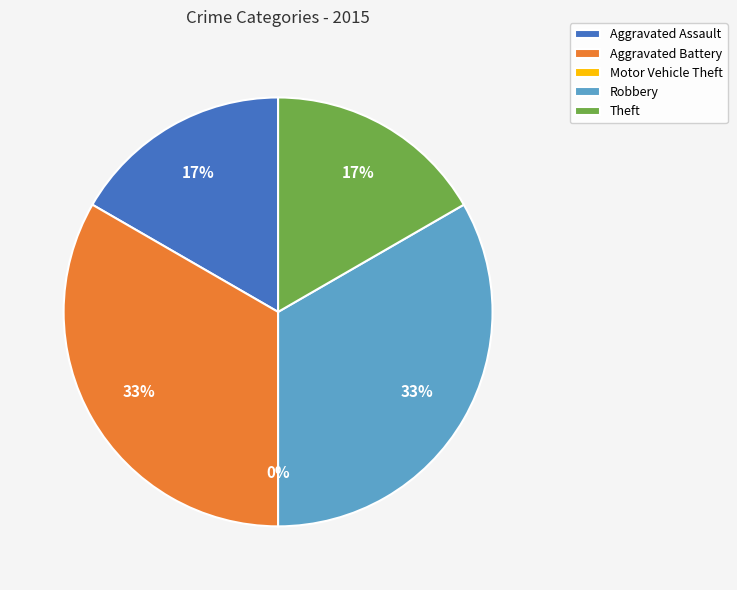

Between Aggravated Battery and Aggravated Assault, which is larger?

Aggravated Battery